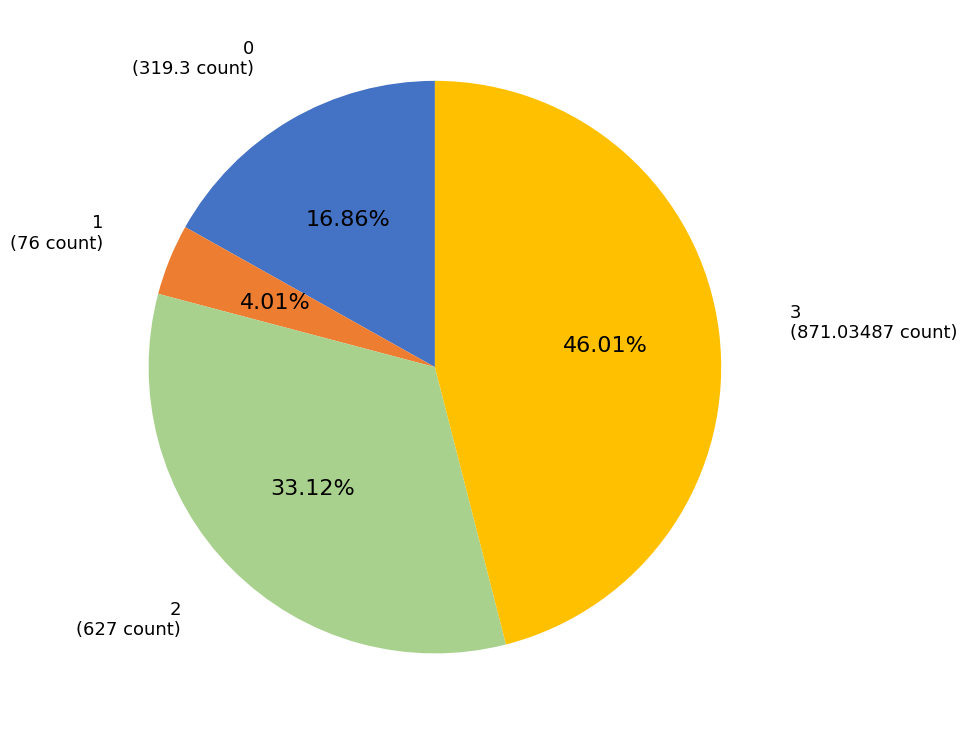

Is the sum of 1 and 2 greater than half?

No